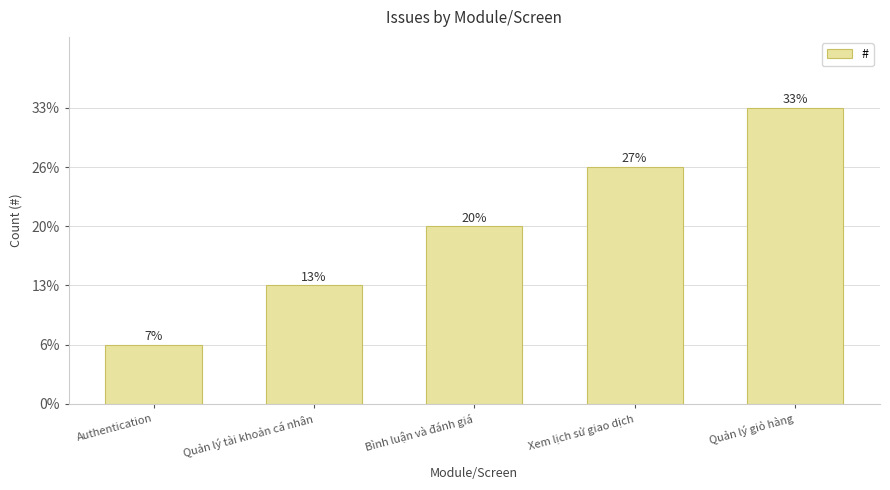

Read the value at Xem lịch sử giao dịch.

4